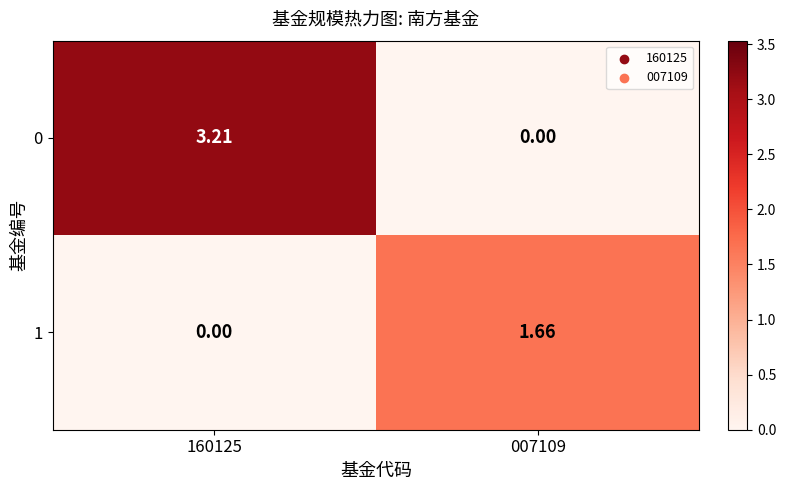

Count the number of data series in this chart.

2